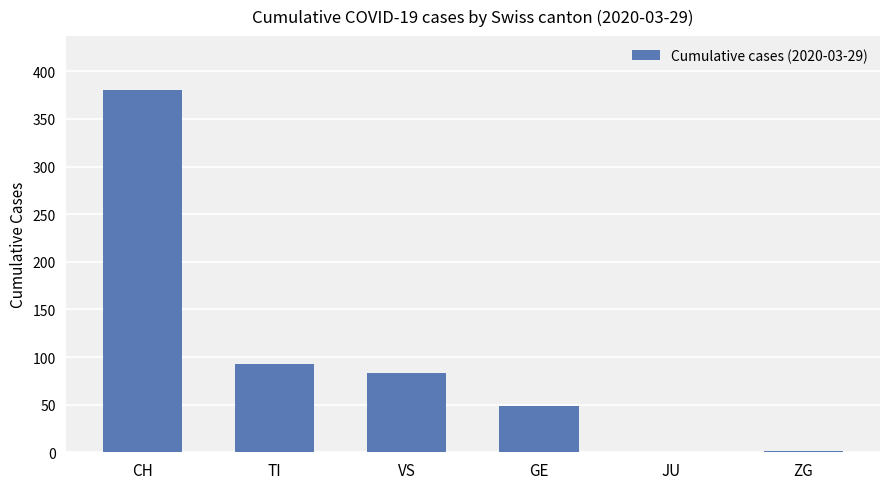

Is it true that the value at VS is 37?

False